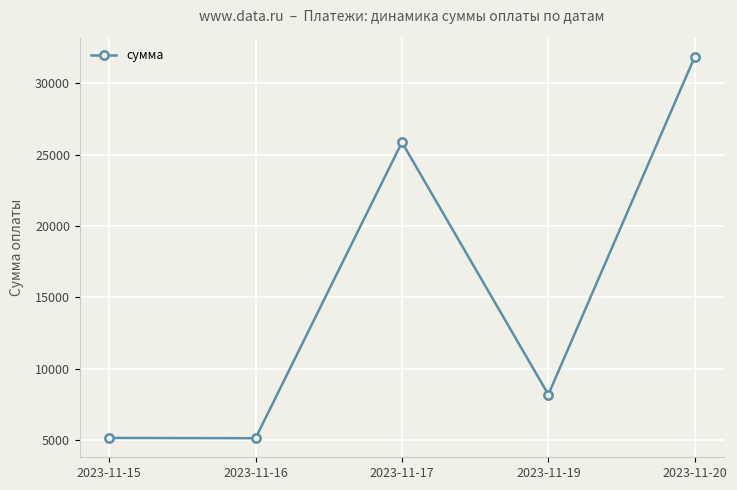

Where is the data nearest to the value 18500?

2023-11-17